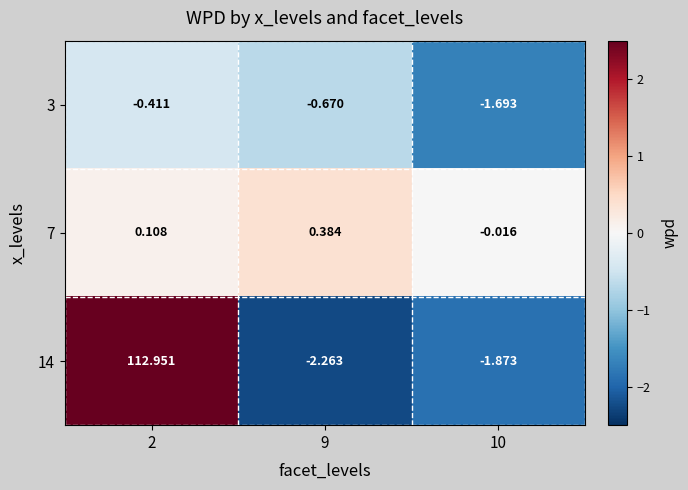

Between 10 and 2, which is larger?

2